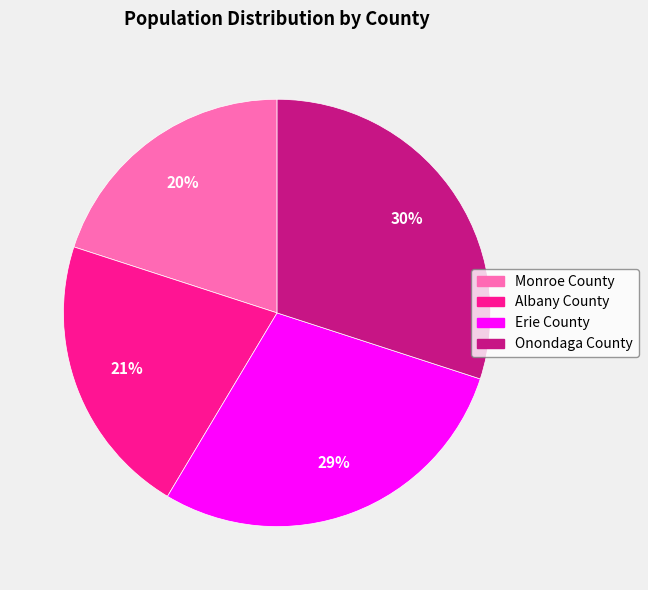

Does any single category account for the majority?

No